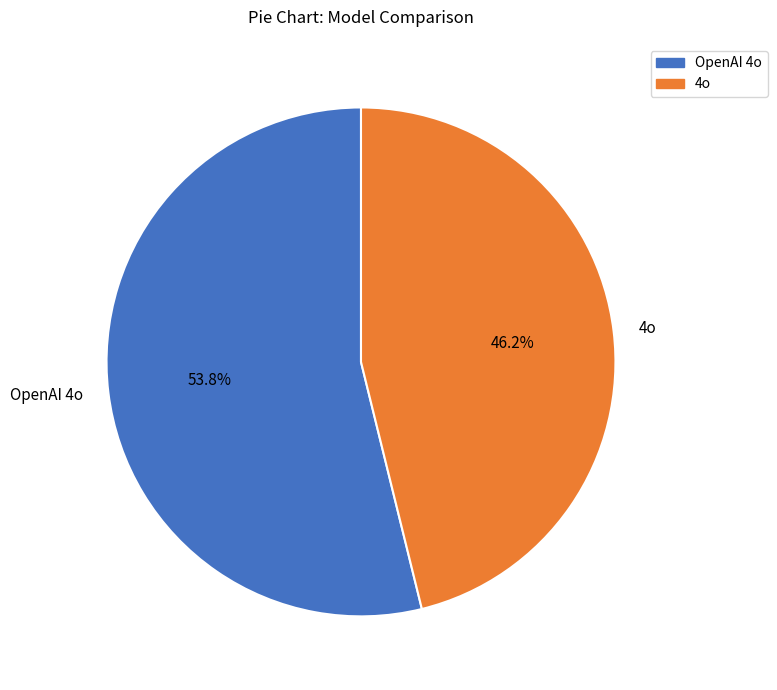

What is the ratio of the value at OpenAI 4o to the value at 4o?

1.2